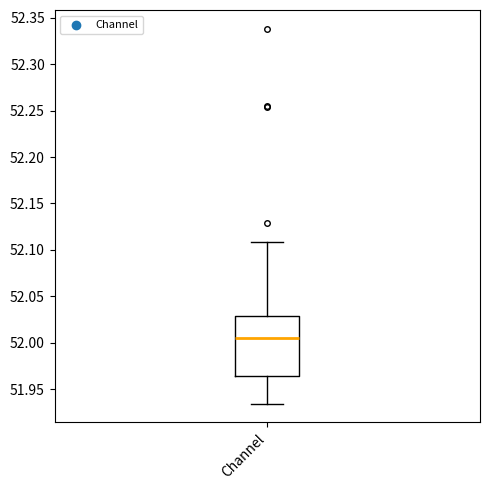

Read this box plot against the y-axis: the position of the median line, the range covered by the box, and the ends of both whiskers. The values are not printed on the chart, so give them approximately, as read against the axis.

median 52.005, box 51.965 to 52.030, whiskers 51.935 to 52.110